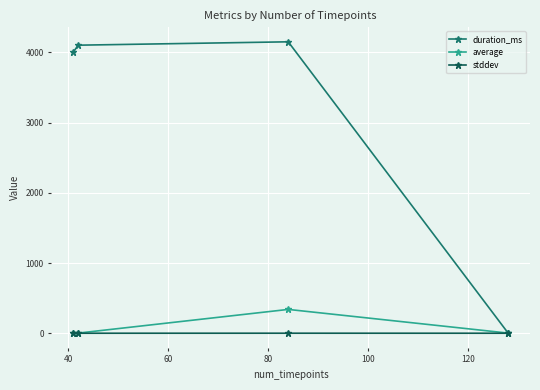

Does the chart display data point markers on the line(s)?

Yes